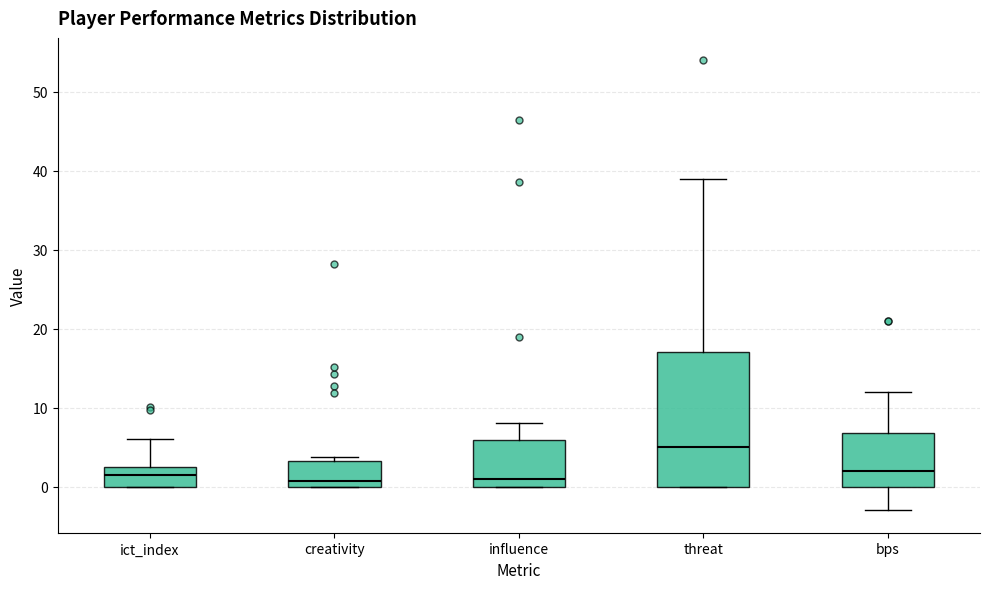

Comparing the boxes themselves (not the whiskers), which one is the tallest?

threat